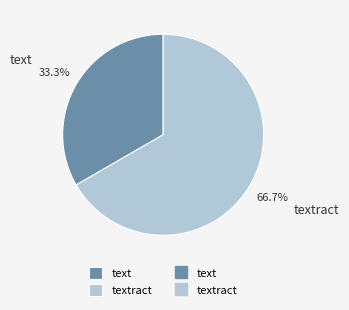

Between text and textract, which is larger?

textract